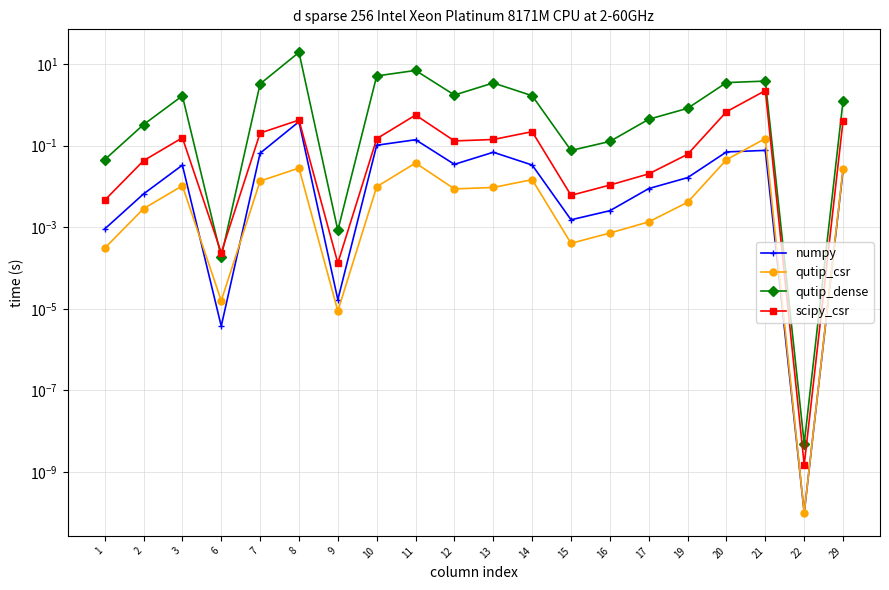

How many data points does each series have?

20